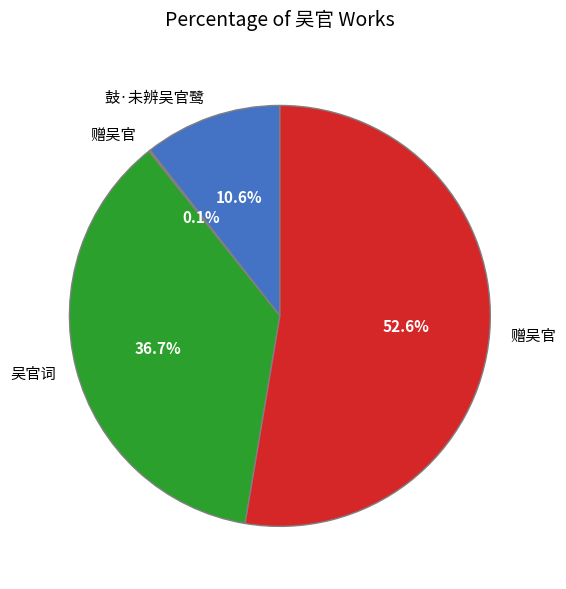

Is there a majority slice in this chart?

Yes